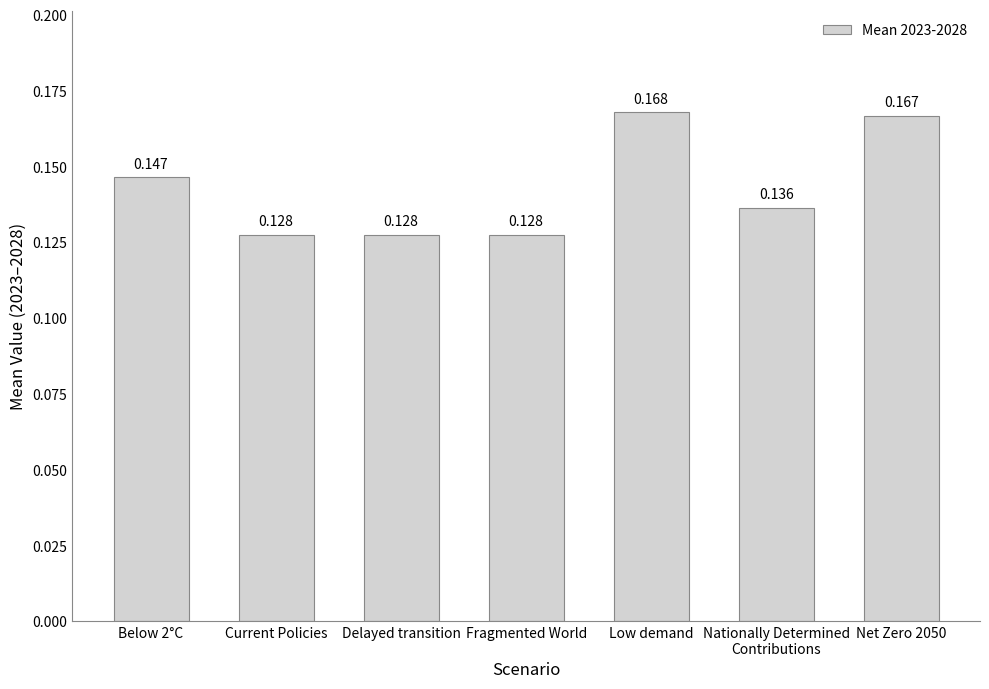

Between Low demand and Nationally Determined
Contributions, which is larger?

Low demand